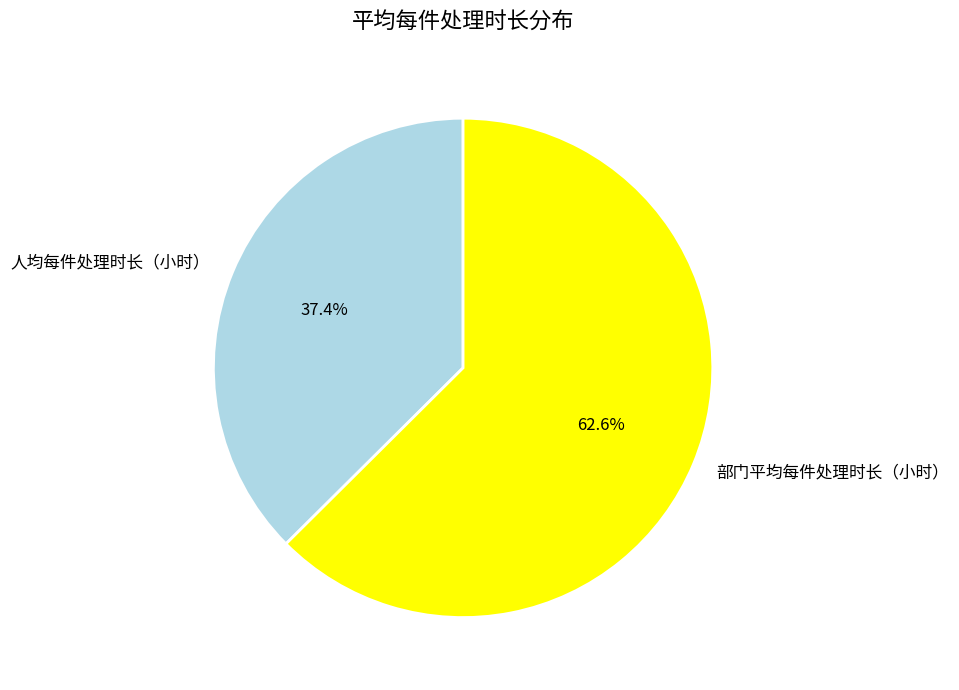

How many slices are in this pie chart?

2